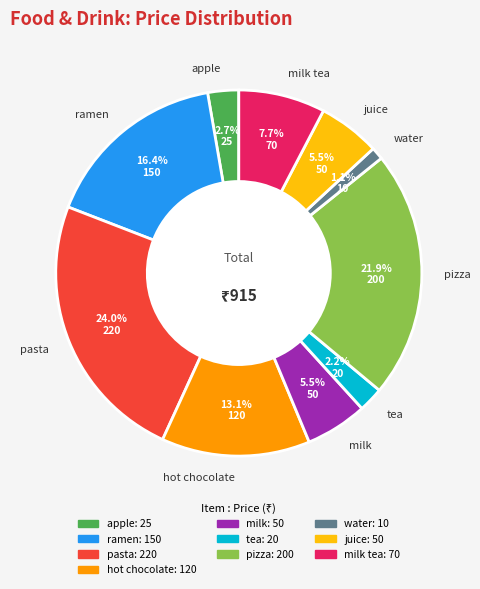

To the nearest percent, what is the difference between the largest and smallest slice percentages?

23%